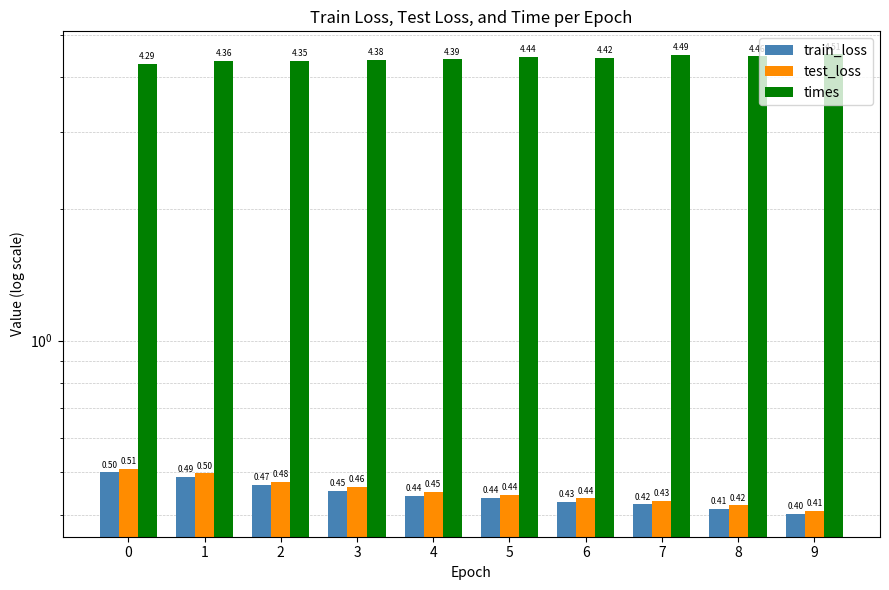

At which category is the sum across all series the highest?

1